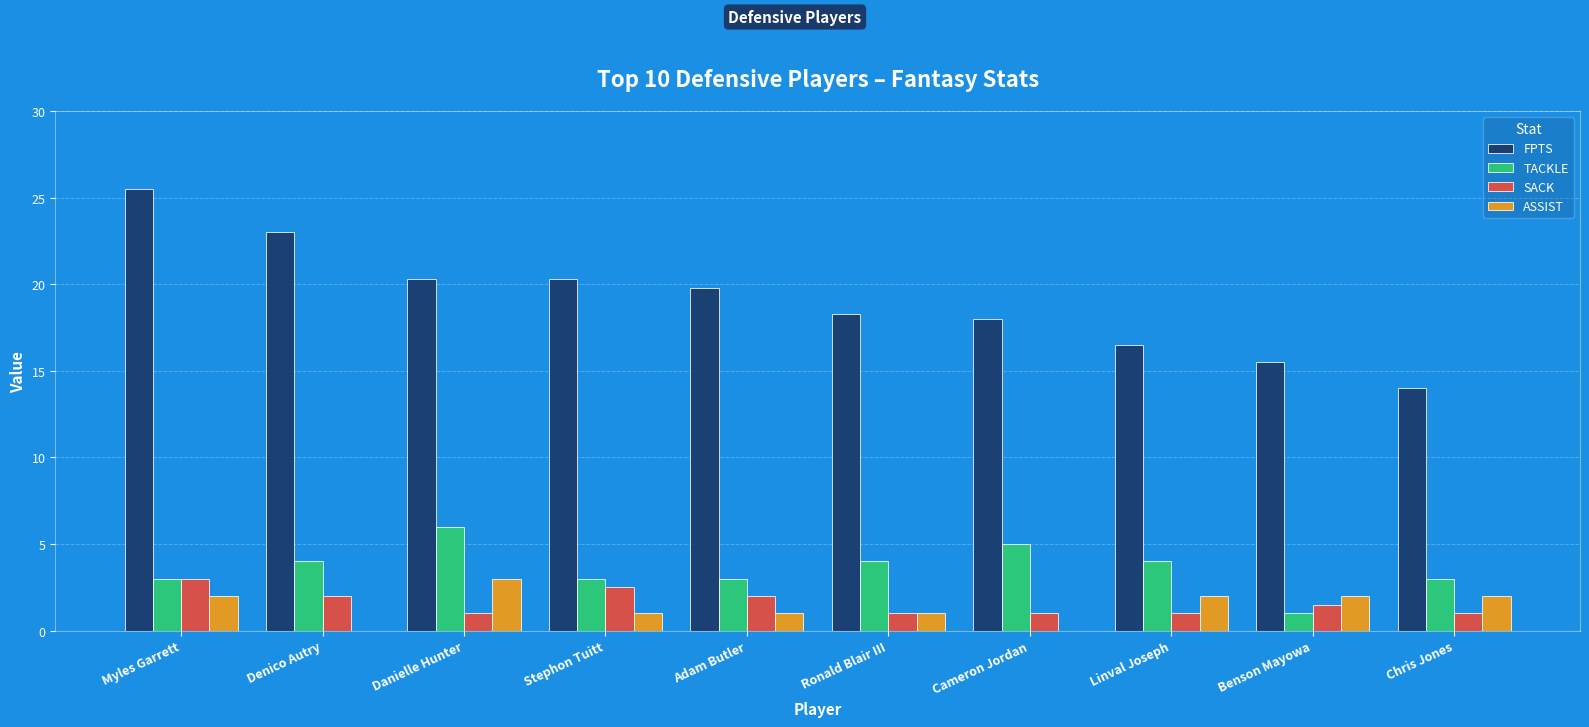

Reading left to right, extract all data points from this chart.

FPTS: 25.5	23.0	20.3	20.3	19.8	18.3	18.0	16.5	15.5	14.0
TACKLE: 3.0	4.0	6.0	3.0	3.0	4.0	5.0	4.0	1.0	3.0
SACK: 3.0	2.0	1.0	2.5	2.0	1.0	1.0	1.0	1.5	1.0
ASSIST: 2.0	0.0	3.0	1.0	1.0	1.0	0.0	2.0	2.0	2.0